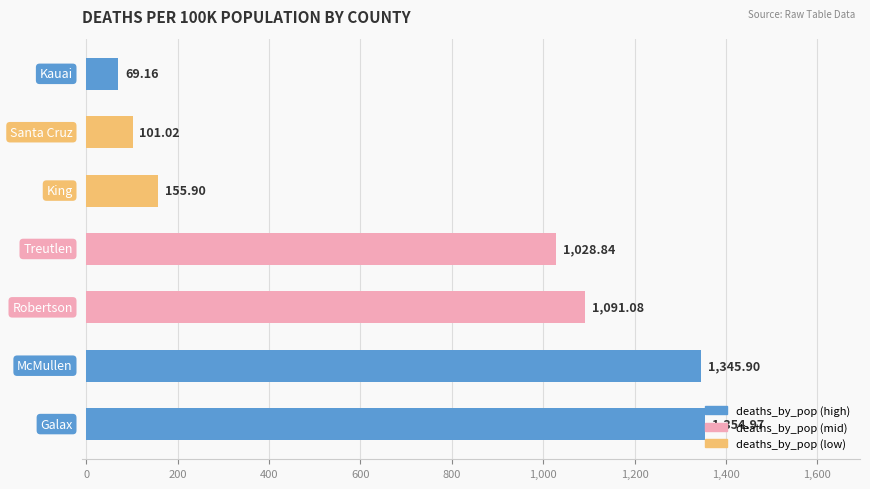

What is the difference between the maximum and minimum values?

1285.8